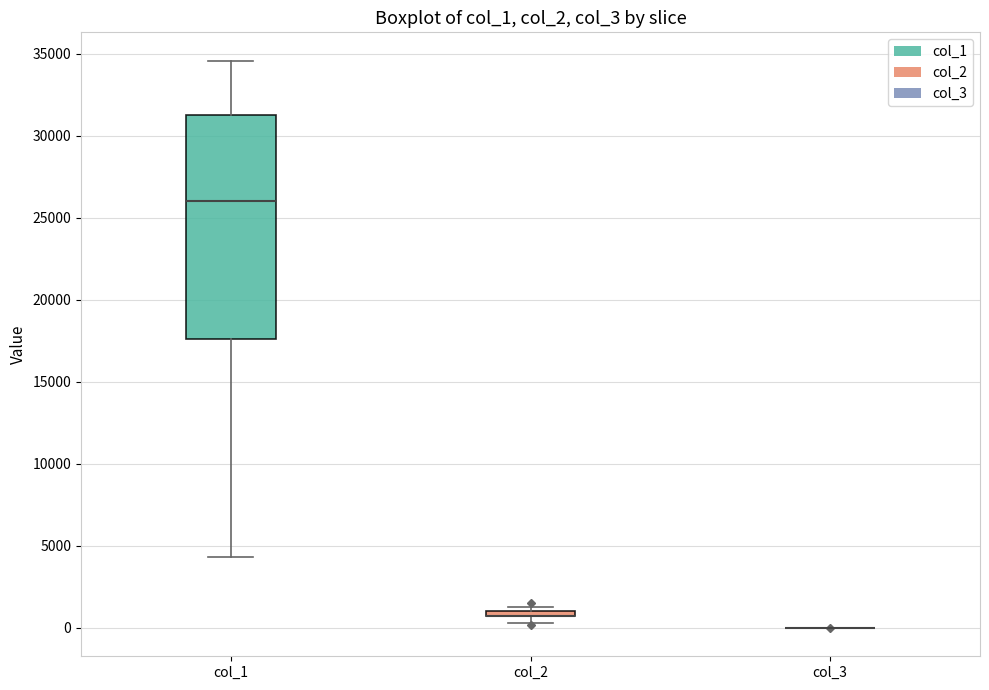

Comparing the boxes themselves (not the whiskers), which one is the tallest?

col_1